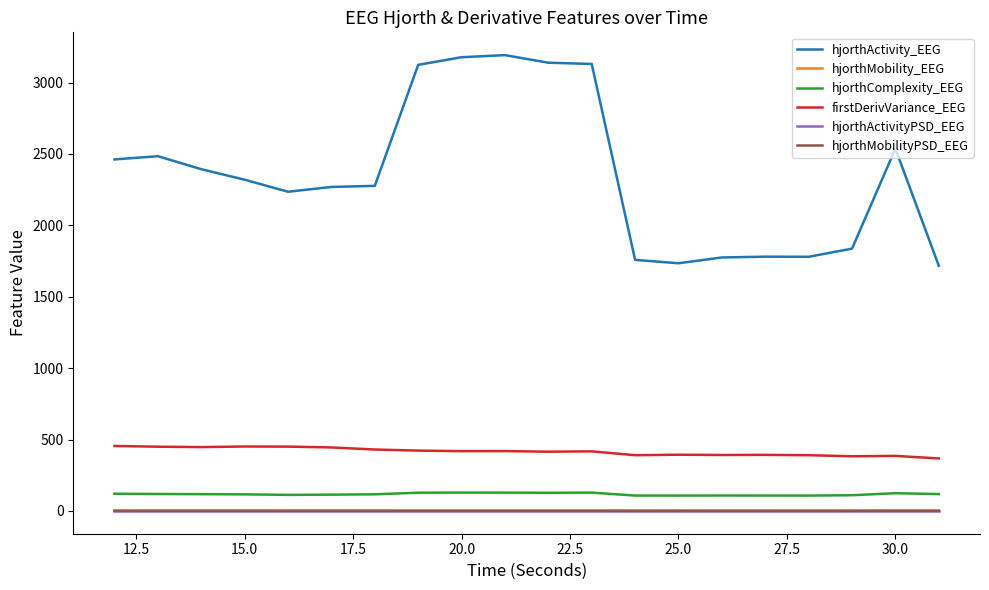

What is the maximum value shown in the chart?

3192.3